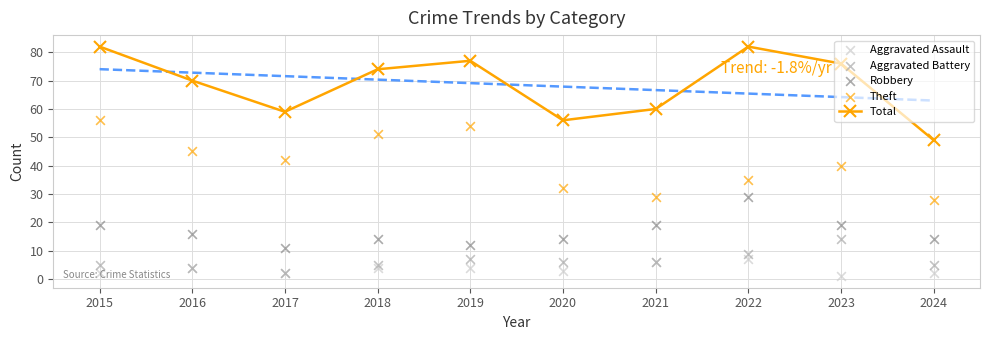

What is the total value across all series at 2024?

98